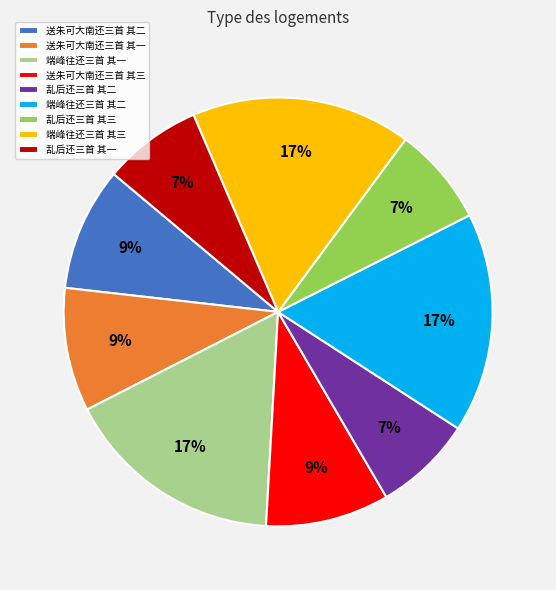

How many segments does this pie chart have?

9